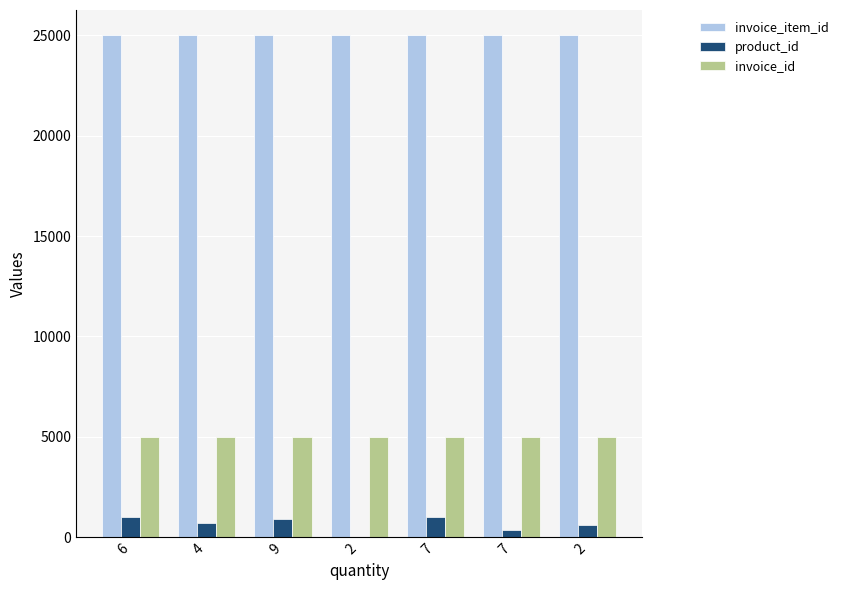

At which category is the sum across all series the highest?

7